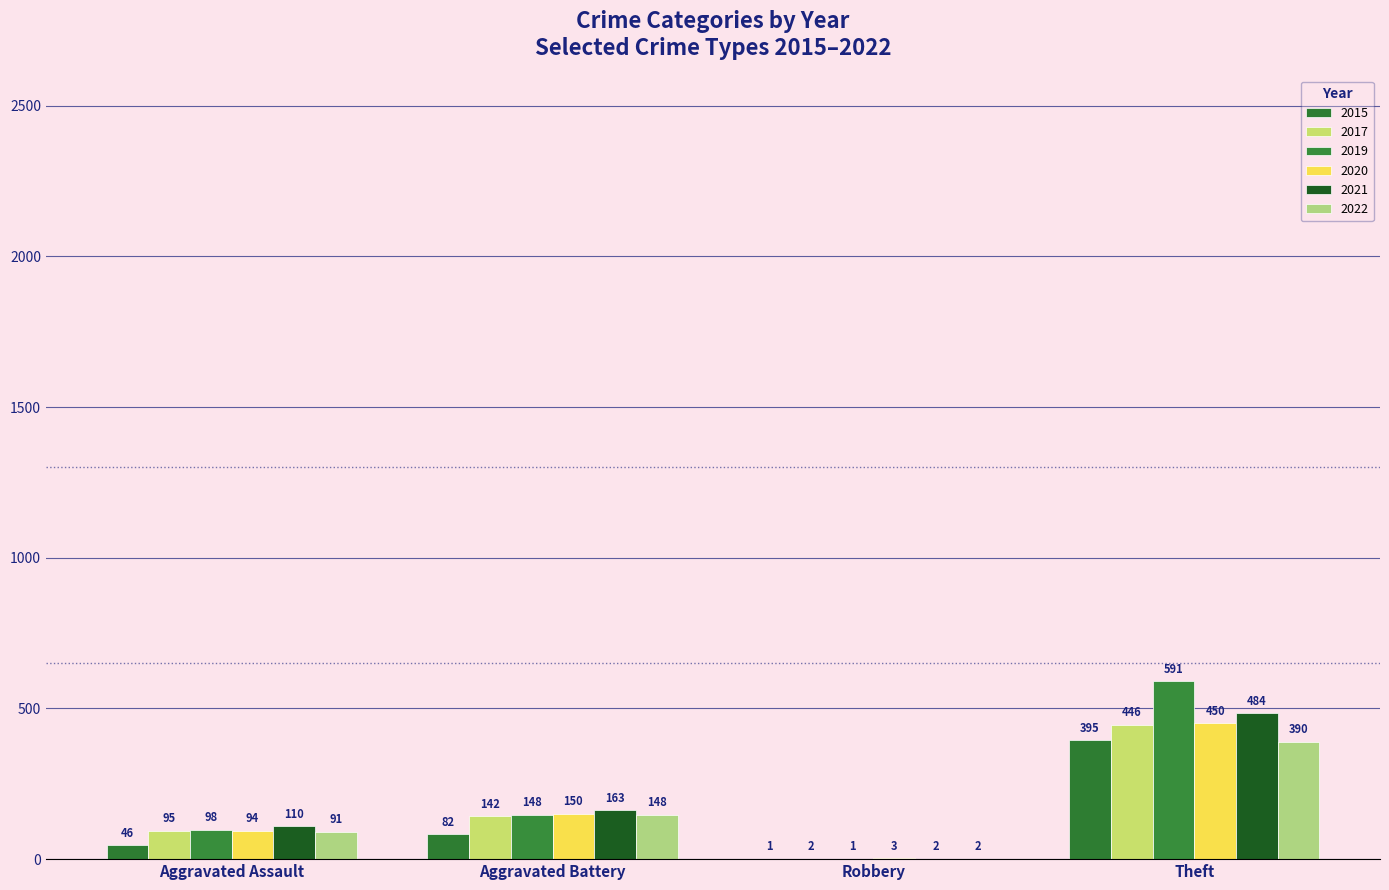

How many data points does each series have?

4